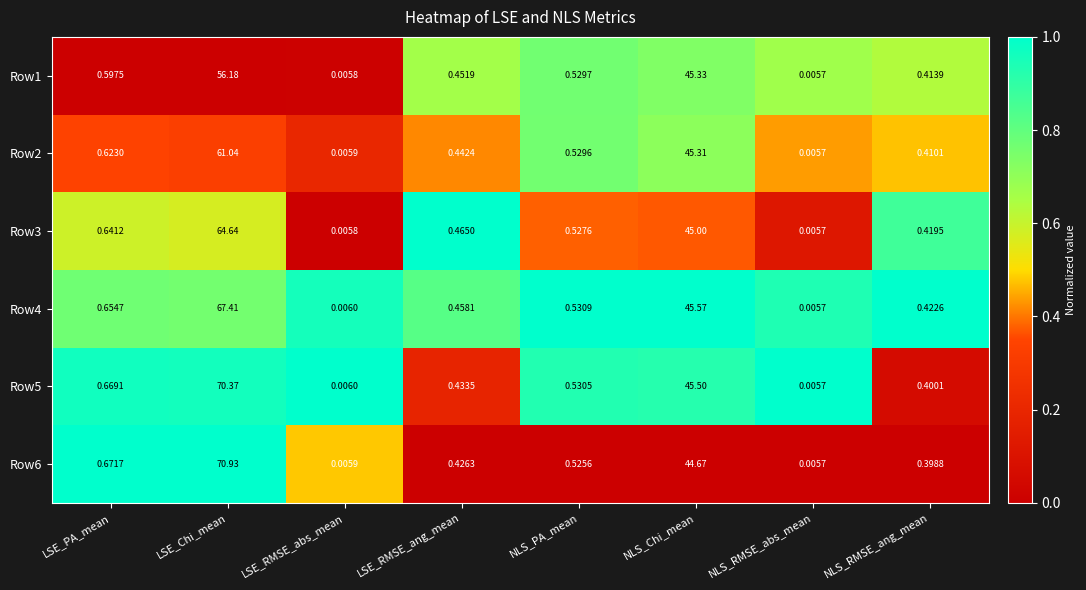

At which category does the chart reach its minimum across all series?

NLS_RMSE_abs_mean